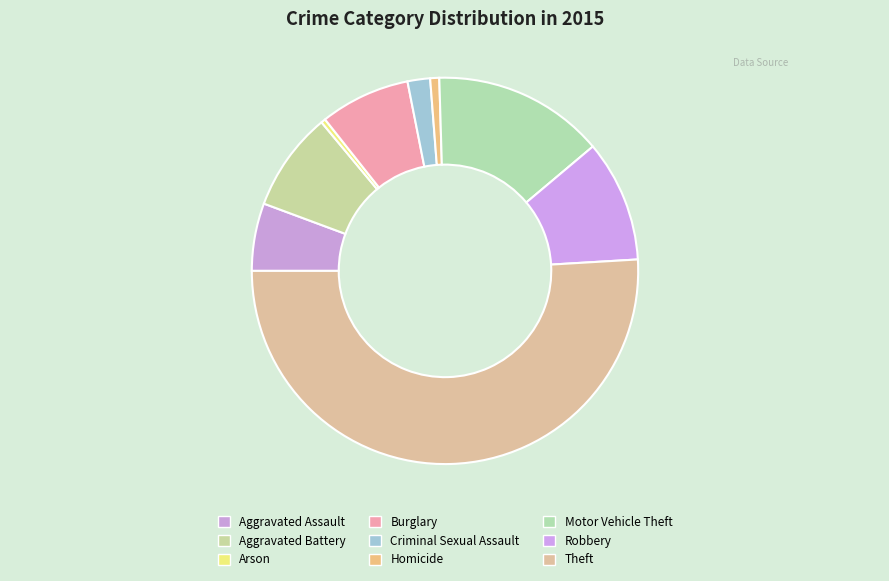

What is the ratio of the value at Homicide to the value at Arson?

2.0